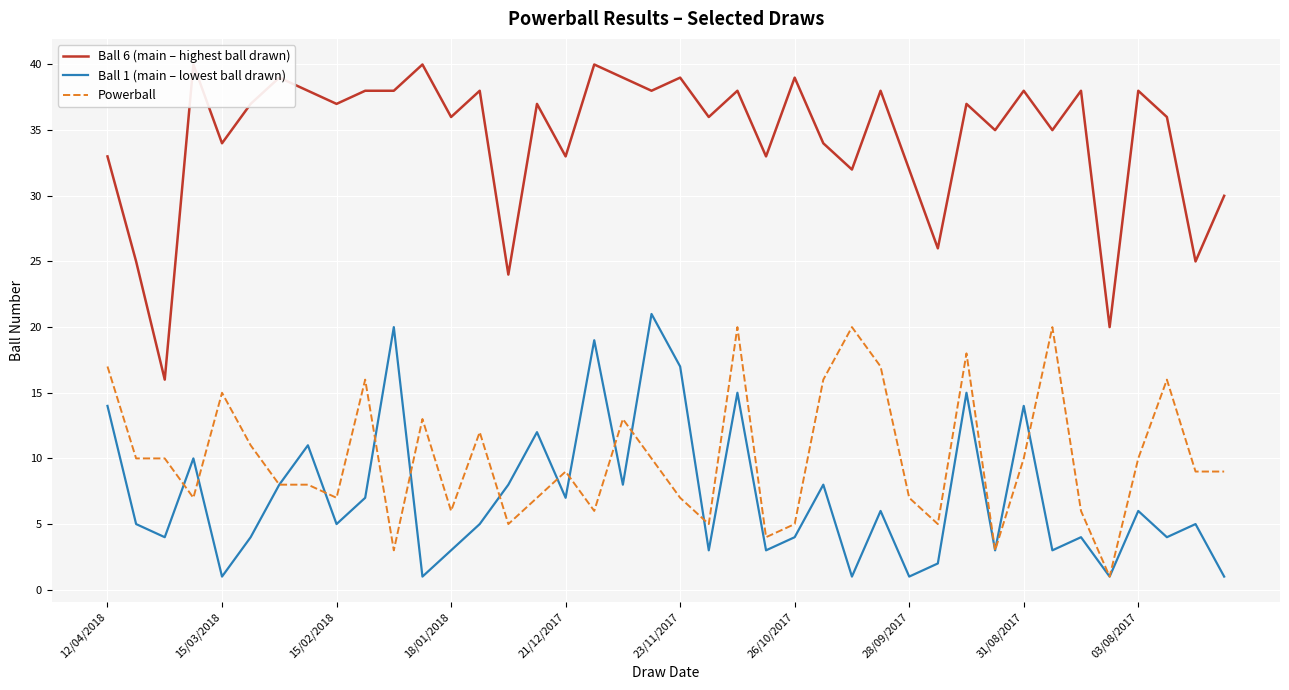

How many values in the Ball 1 (main – lowest ball drawn) series are below 5?

17